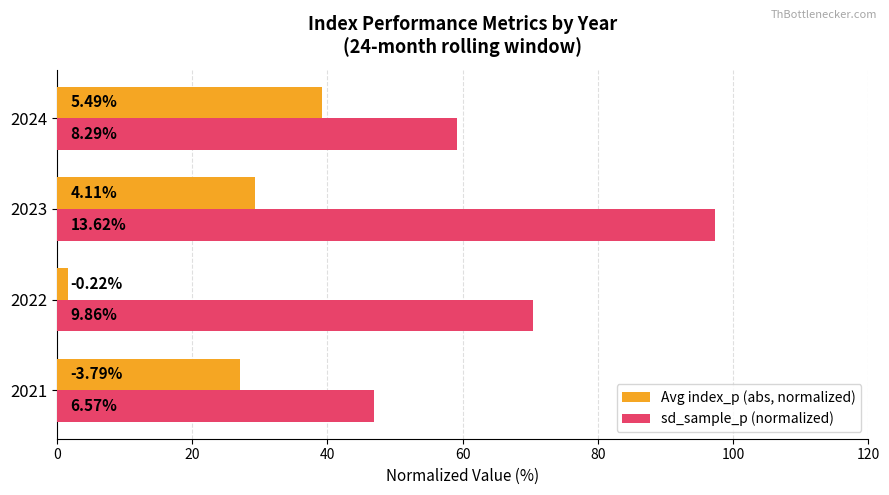

What are all the series names shown in the legend?

Avg index_p (abs, normalized), sd_sample_p (normalized)